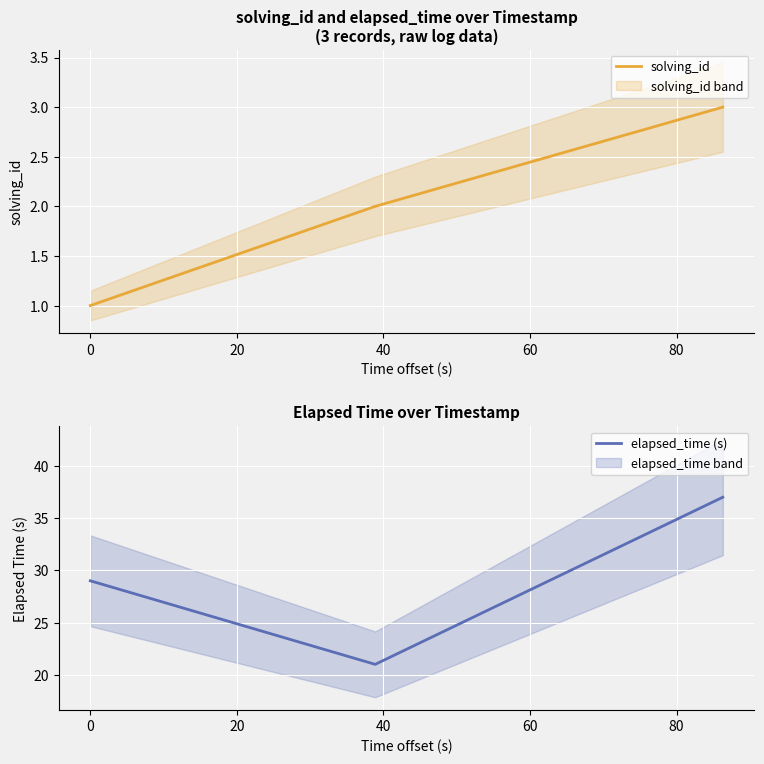

Count the elapsed_time (s) values in the range 21 to 37.

3